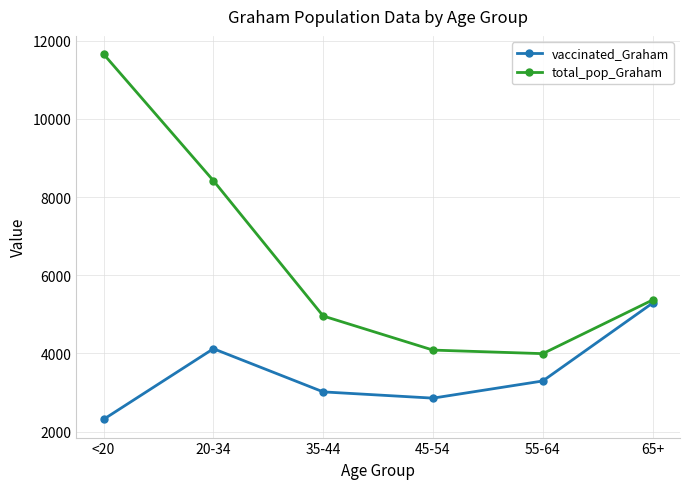

What is the difference between the highest and lowest values at <20?

9341